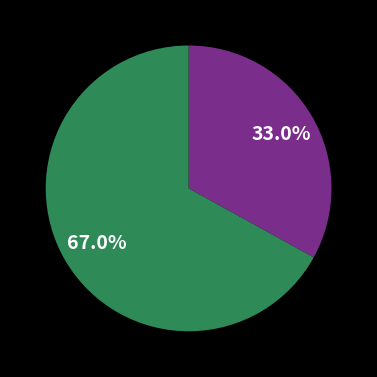

Does any single category account for the majority?

Yes